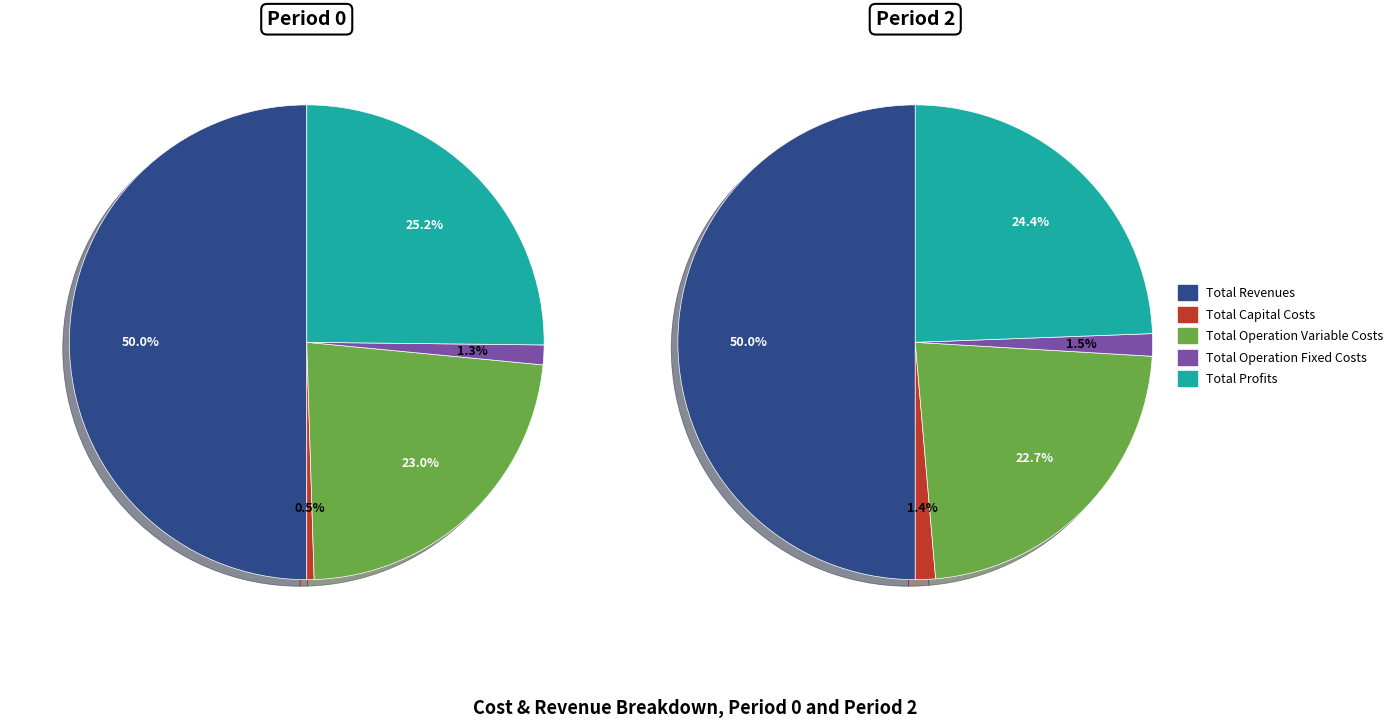

Is it true that Total Profits is 25% of the pie?

True